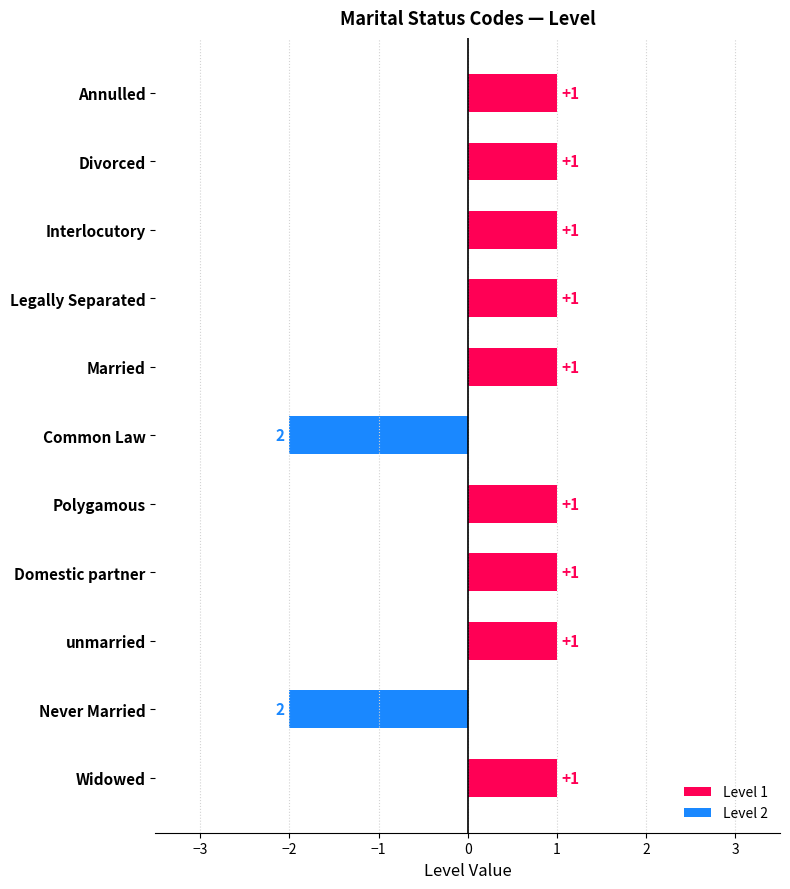

The value at Domestic partner is 1. True or false?

True